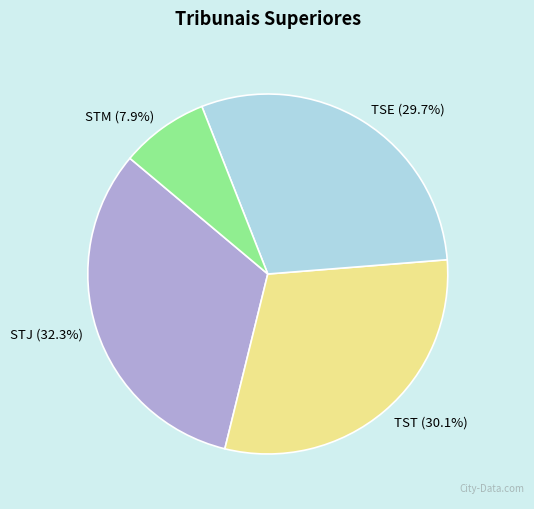

Is it true that TST is 35% of the pie?

False